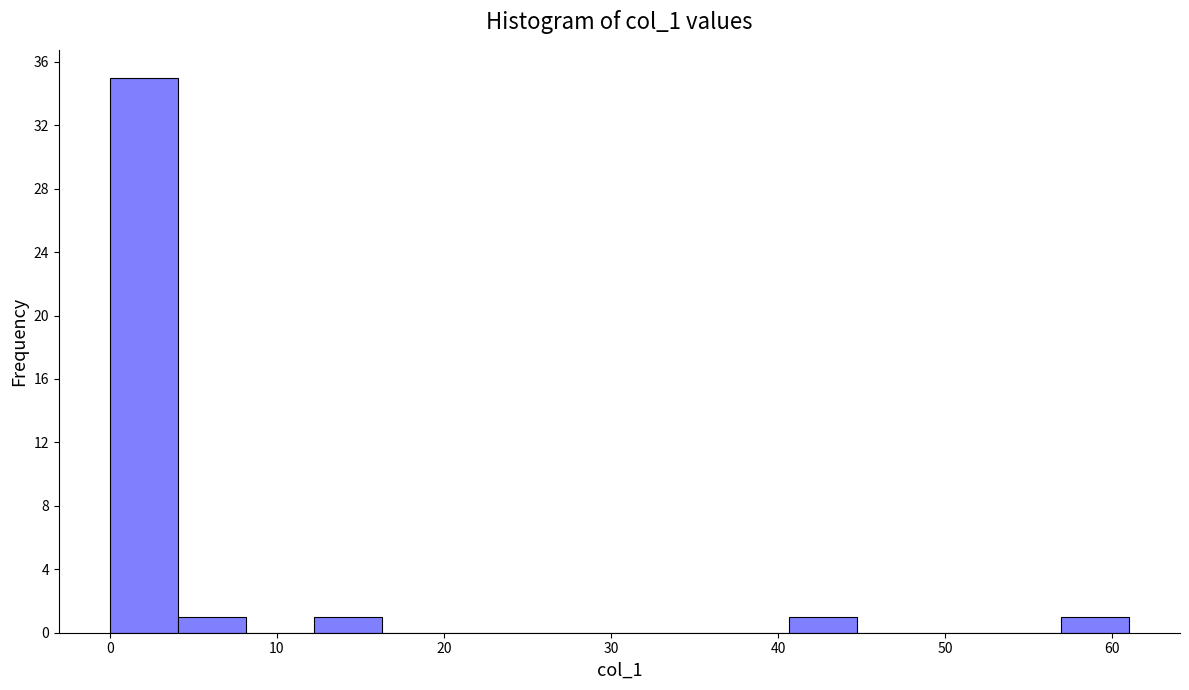

Reading left to right, transcribe this chart: for each bar, give the range it covers on the x-axis and its height. Neither the bar edges nor the heights are printed on the chart, so give them approximately, as read against the axes.

0 to 4: 35
4 to 8: 1
8 to 12: 0
12 to 16: 1
16 to 20: 0
20 to 24: 0
24 to 28: 0
28 to 33: 0
33 to 37: 0
37 to 41: 0
41 to 45: 1
45 to 49: 0
49 to 53: 0
53 to 57: 0
57 to 61: 1